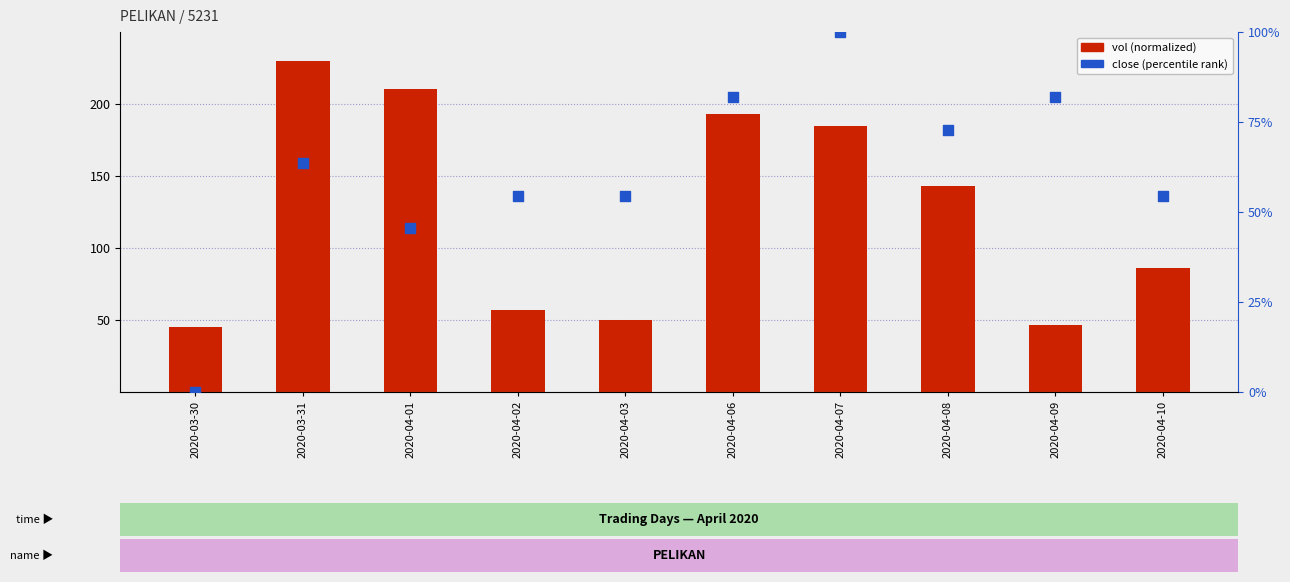

Which series has the largest total across all categories?

vol (normalized)